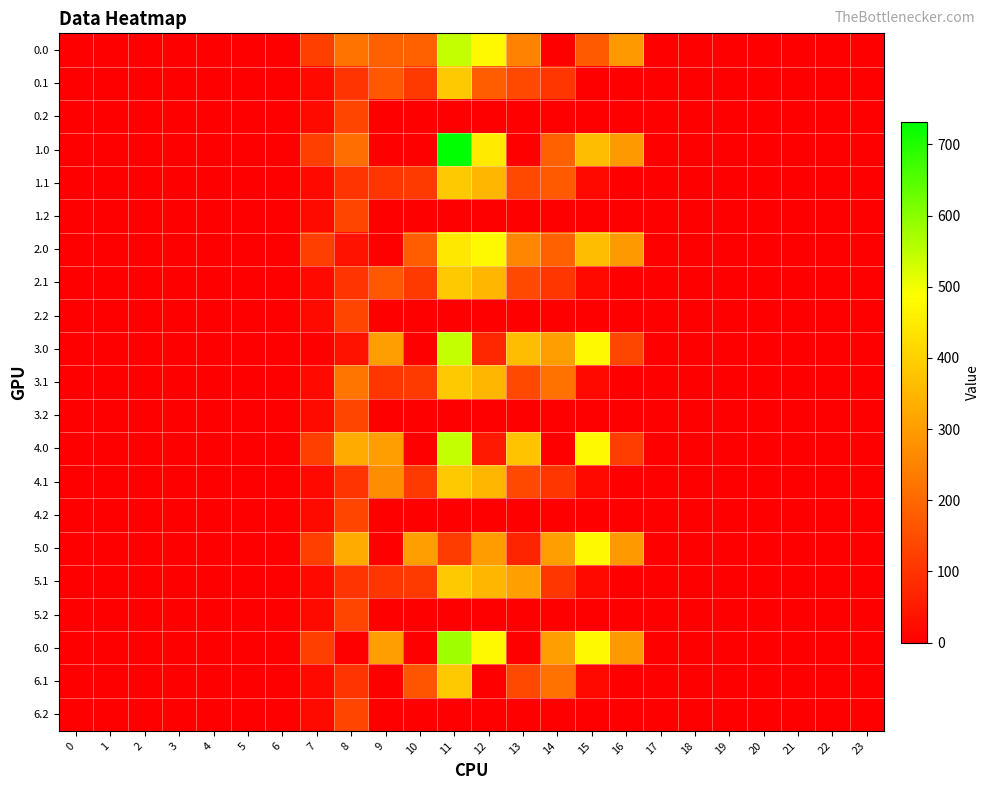

Rank the series by their maximum value, from highest to lowest.

1.0, 6.0, 0.0, 3.0, 4.0, 2.0, 5.0, 0.1, 1.1, 2.1, 3.1, 4.1, 5.1, 6.1, 0.2, 1.2, 2.2, 3.2, 4.2, 5.2, 6.2